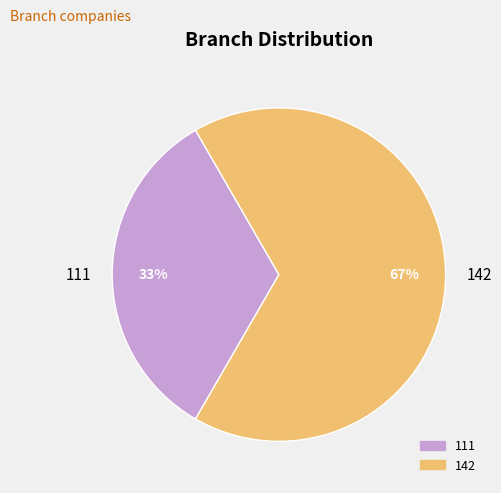

Is it true that 111 is 43% of the pie?

False